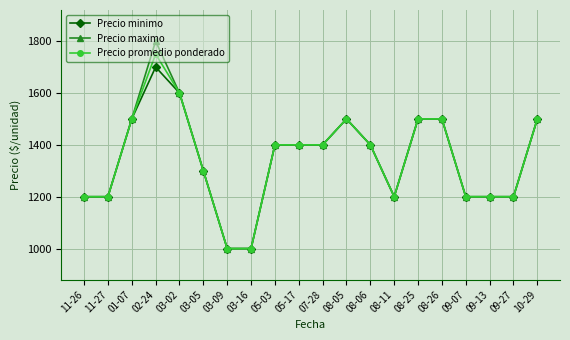

What is the total value across all series at 03-05?

3900